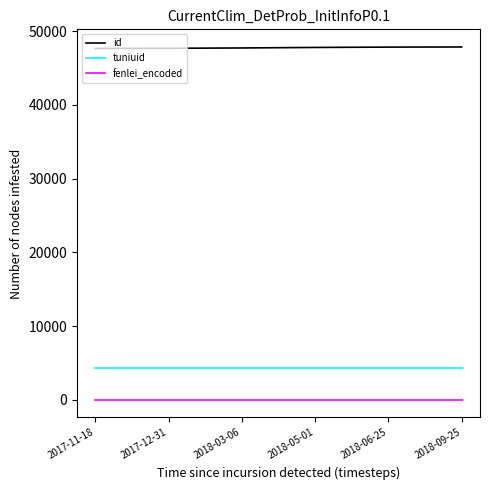

Rank the series at 2017-12-31 from lowest to highest value.

fenlei_encoded, tuniuid, id